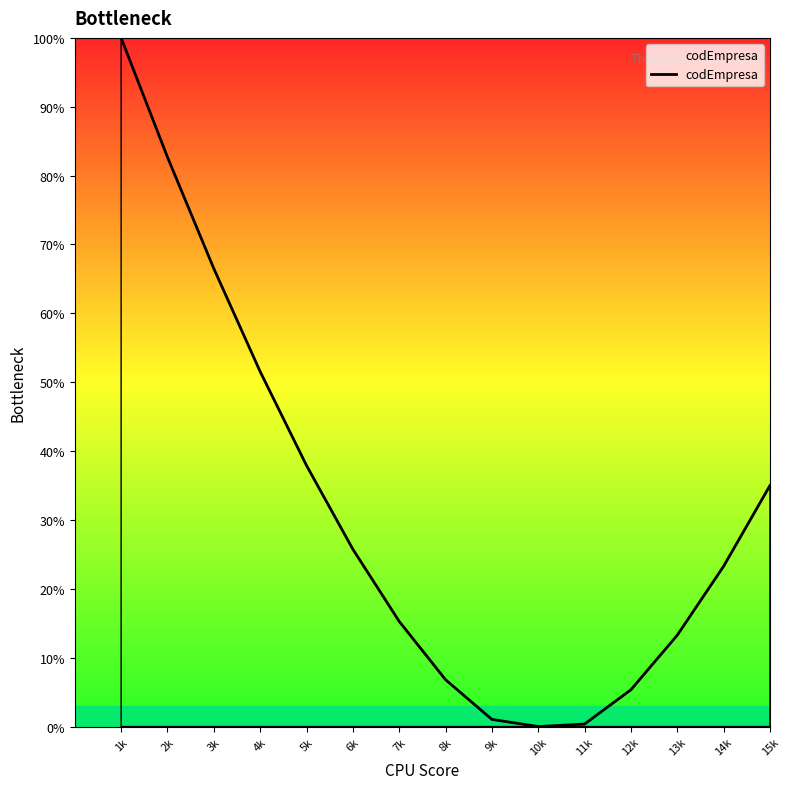

What is the change in value from 1k to 4k?

-48.5